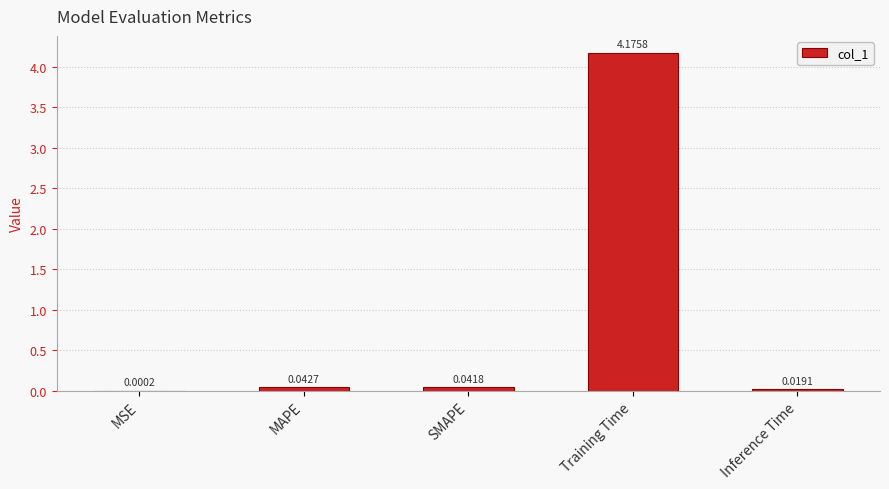

Are the bars horizontal?

No